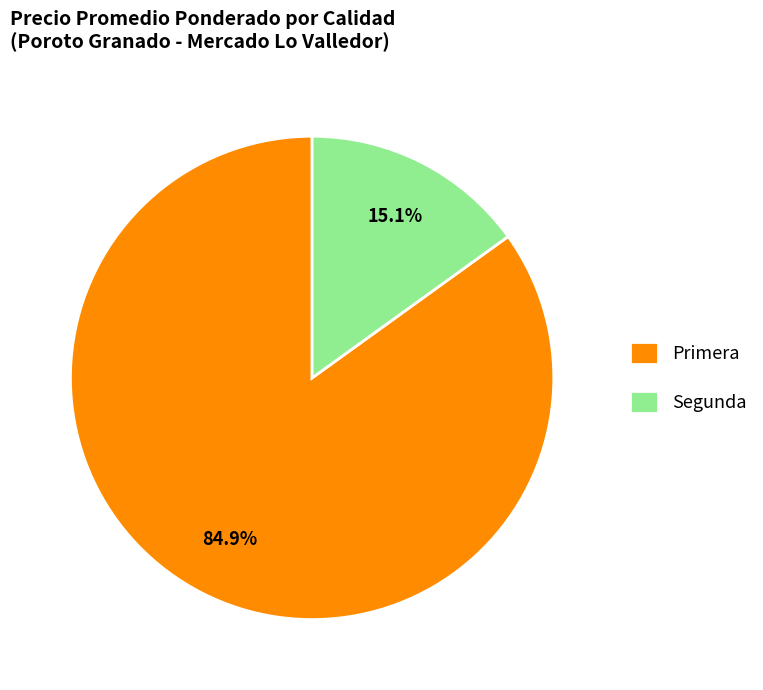

How many segments does this pie chart have?

2